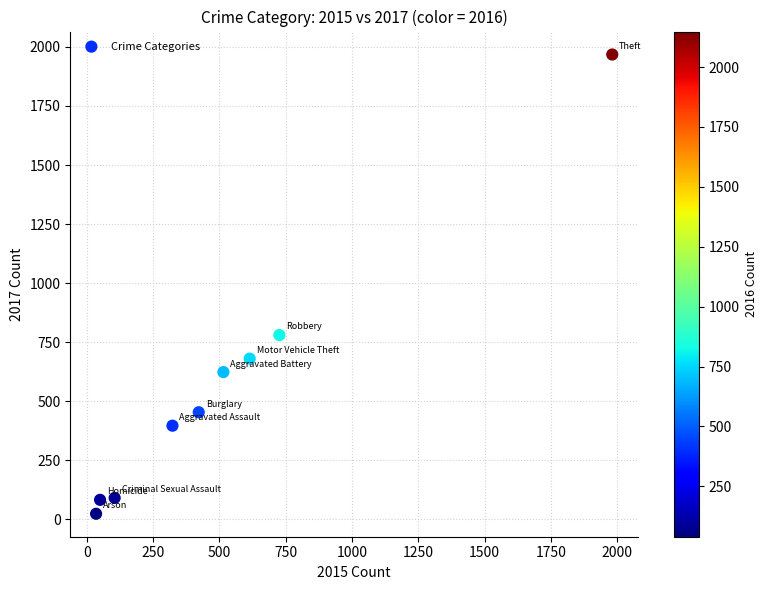

What Y value in the scatter plot is closest to 995?

780